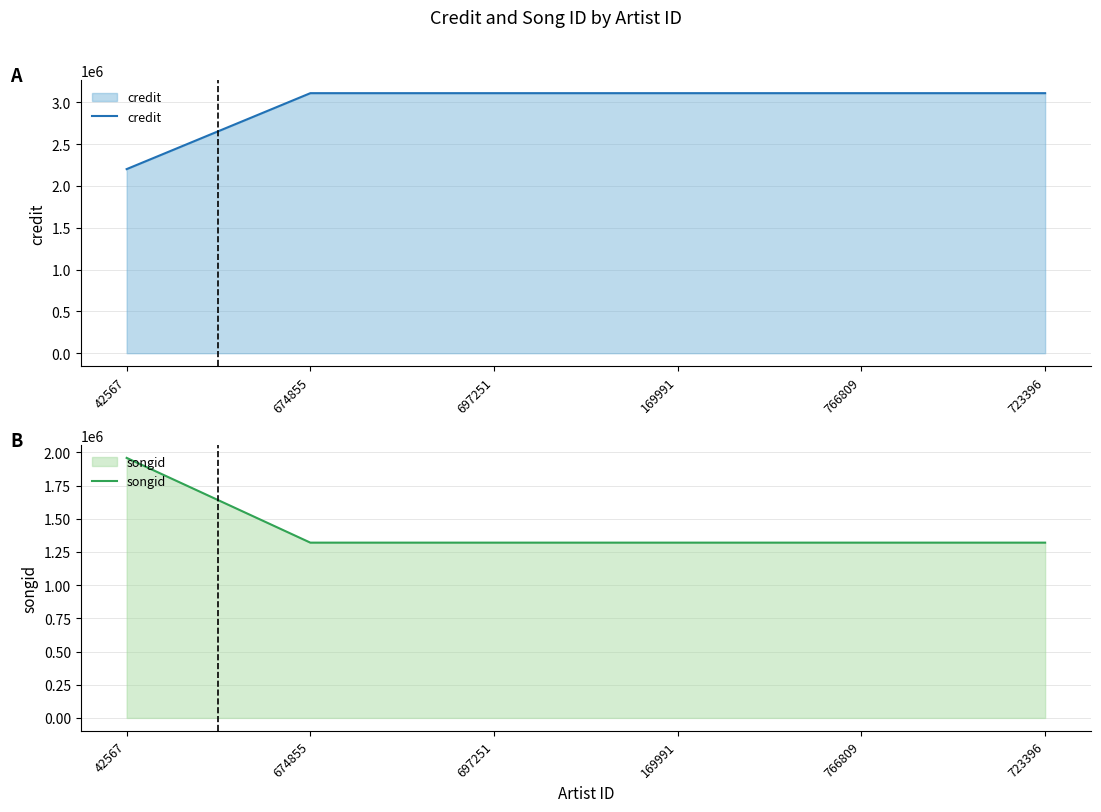

What position from the left is 169991?

4